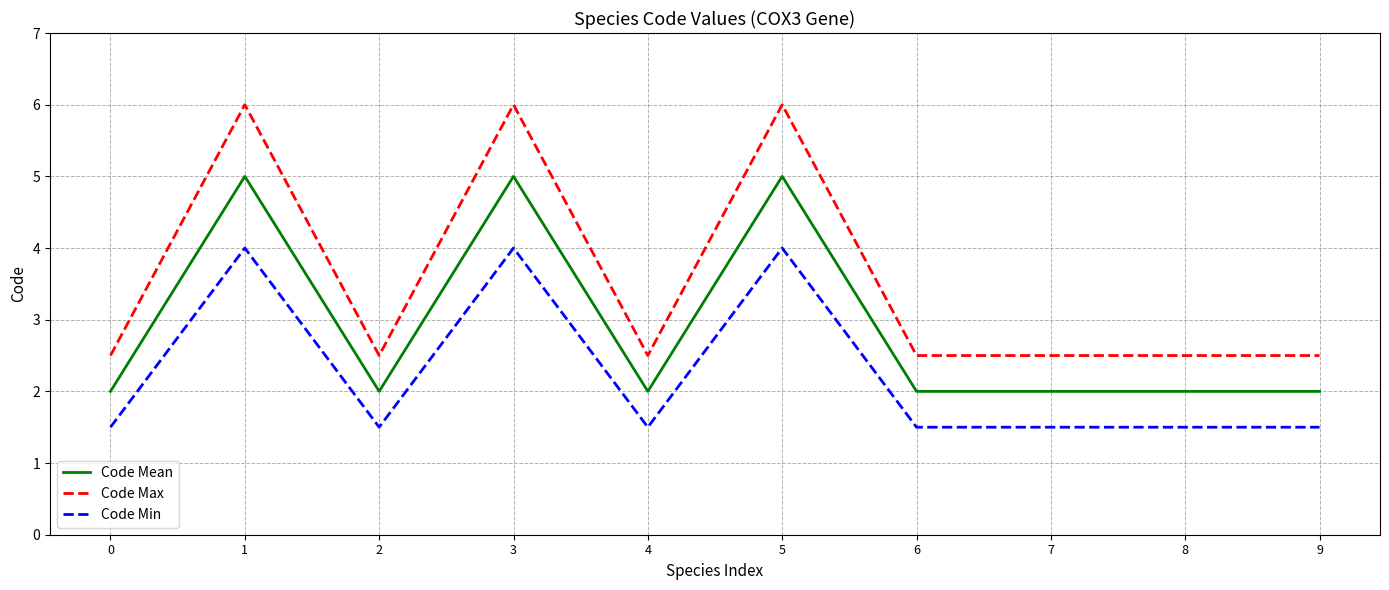

How many lines are shown in the chart?

3